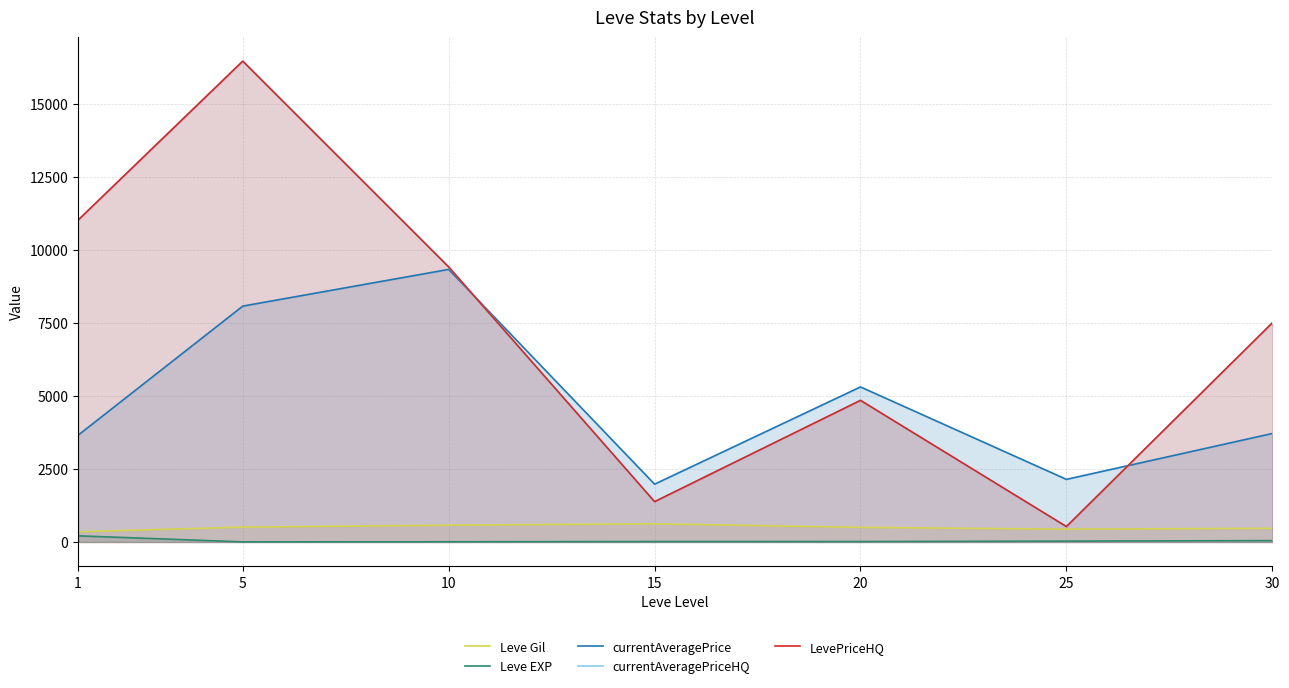

What is the minimum value for LevePriceHQ?

527.7